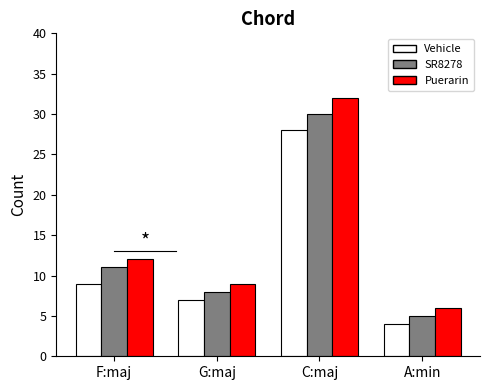

Rank the categories by Vehicle value from highest to lowest.

C:maj, F:maj, G:maj, A:min